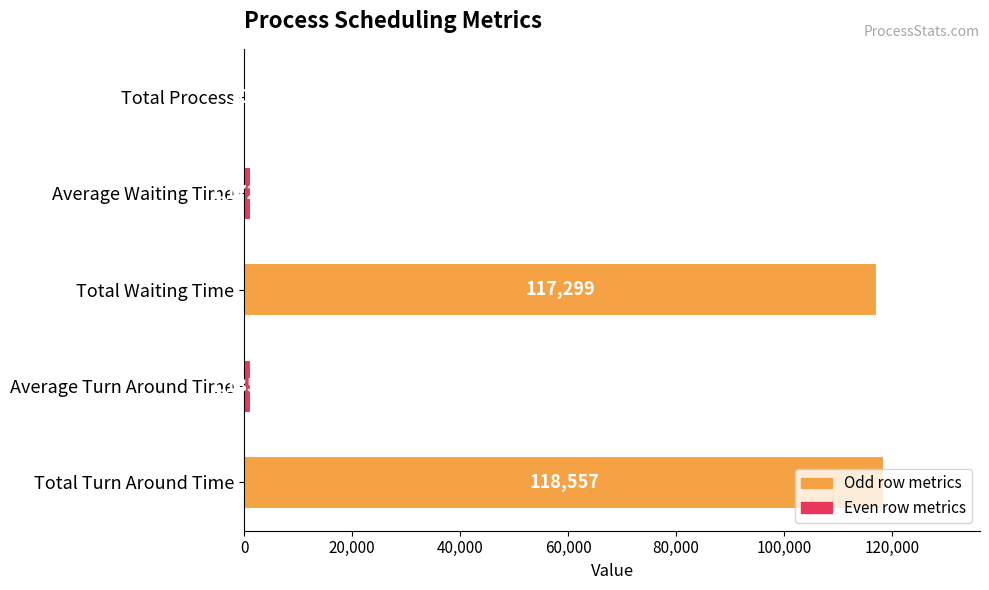

What is the ratio of the value at Total Turn Around Time to the value at Total Process?

1185.6